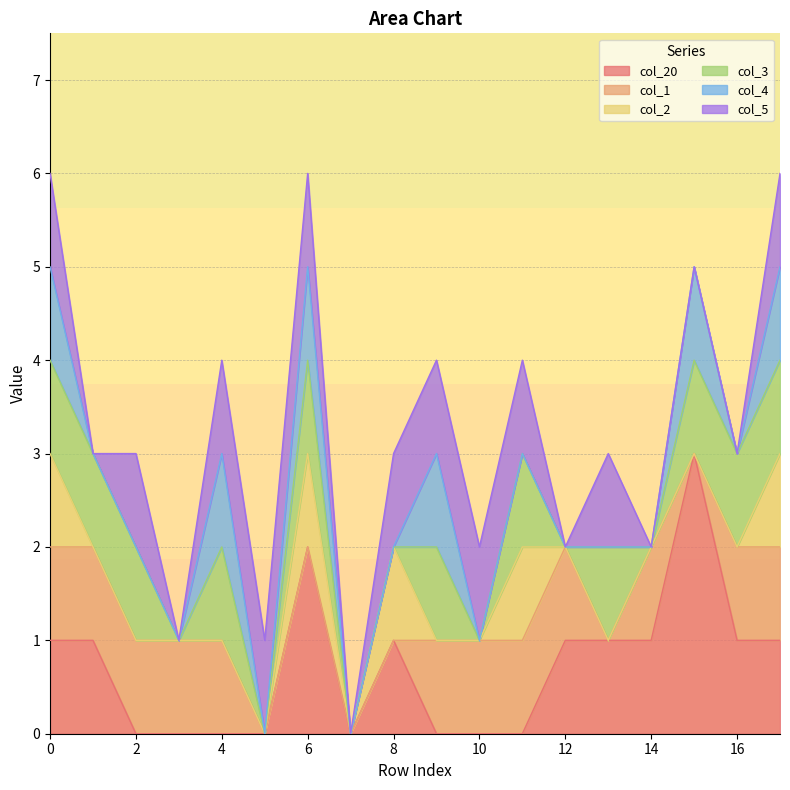

Which category has the highest value across all series?

15